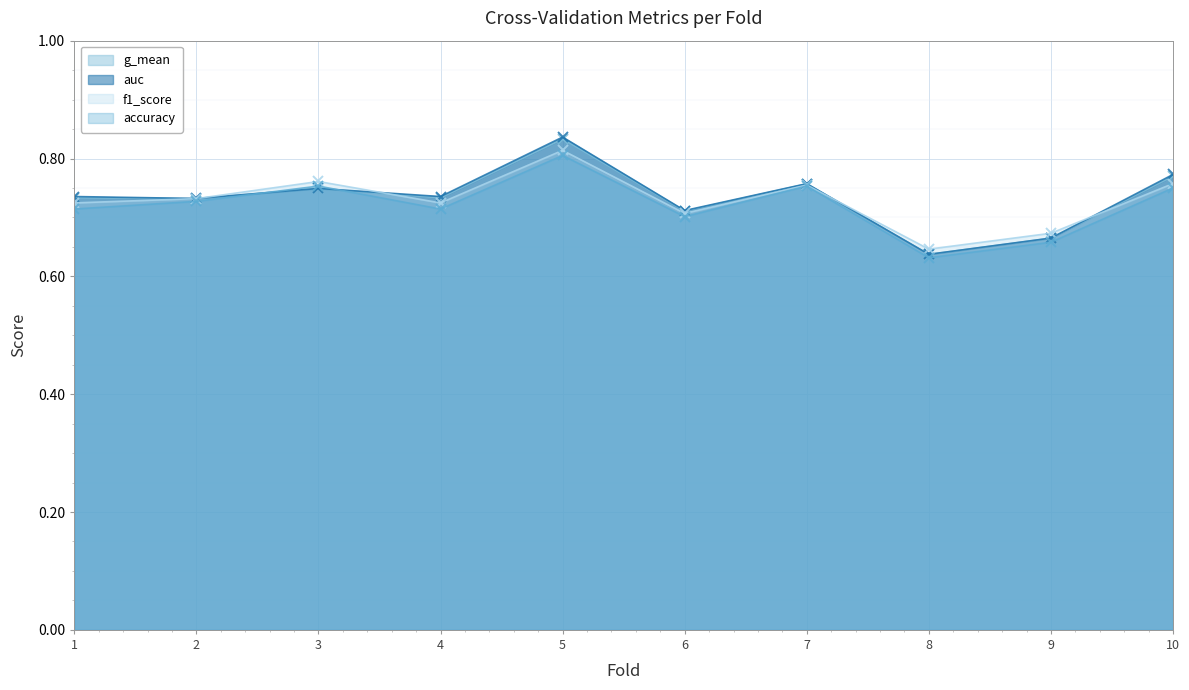

How many interior local peaks does the auc series have?

3